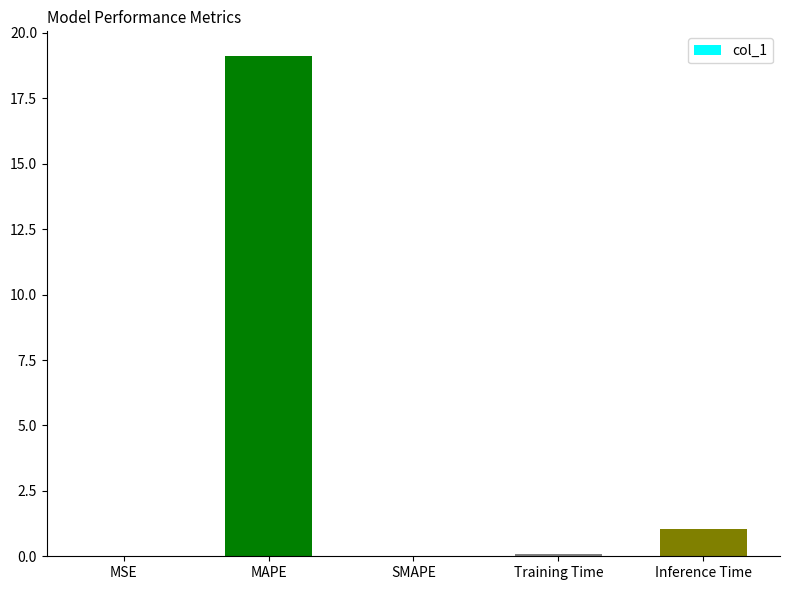

At which category does the chart reach its peak across all series?

MAPE